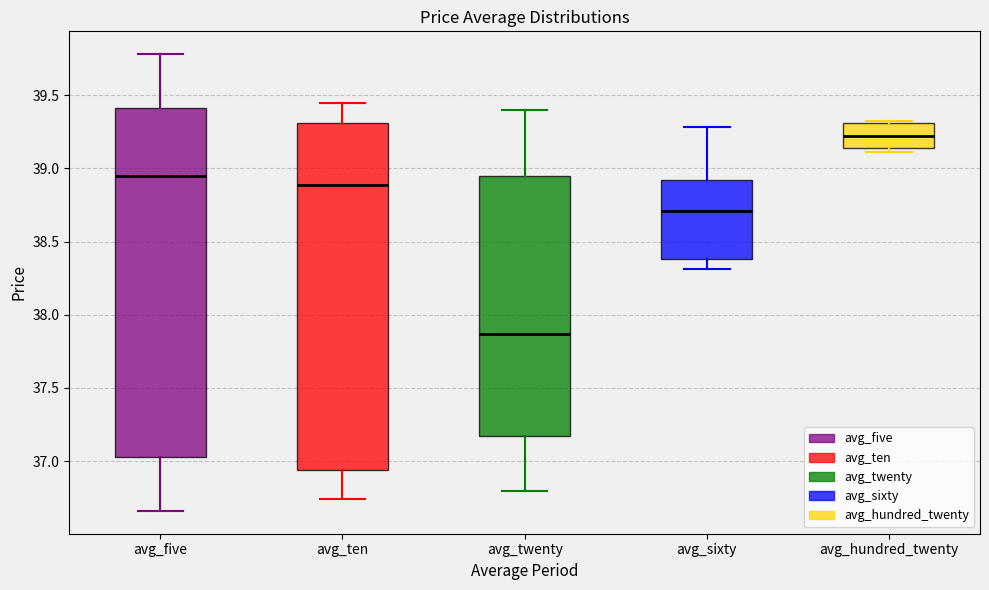

Where does the median line of the box for avg_twenty sit on the y-axis? The values are not printed on the chart, so give them approximately, as read against the axis.

37.85